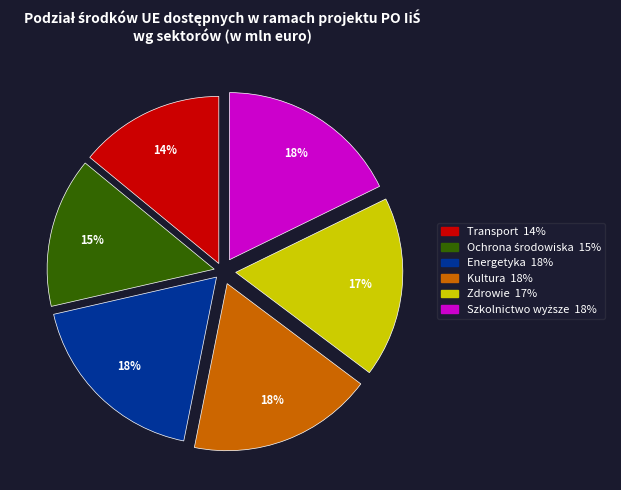

To the nearest percent, what is the difference between the largest and smallest slice percentages?

4%